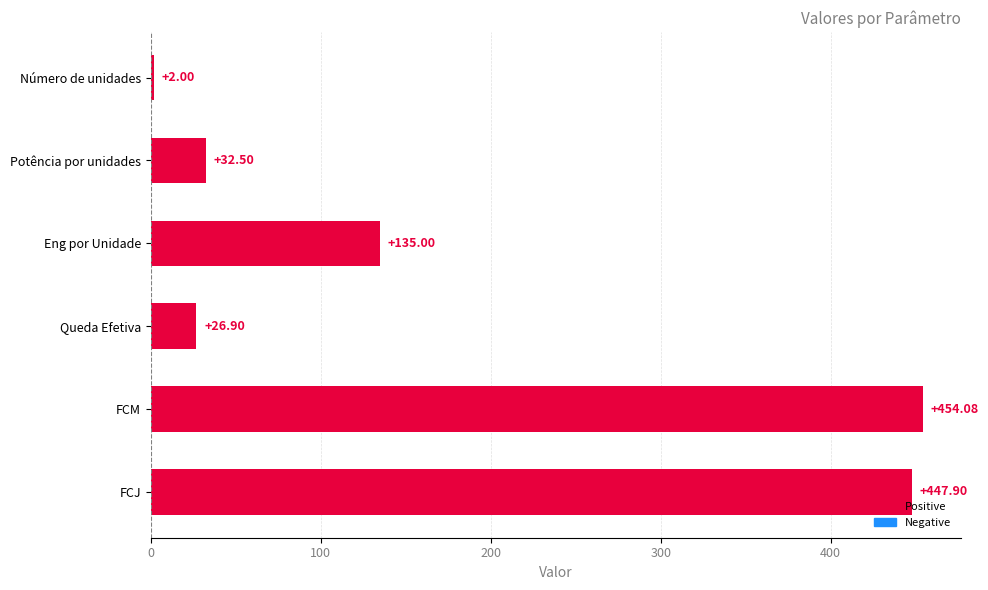

How many bars are there in total?

6